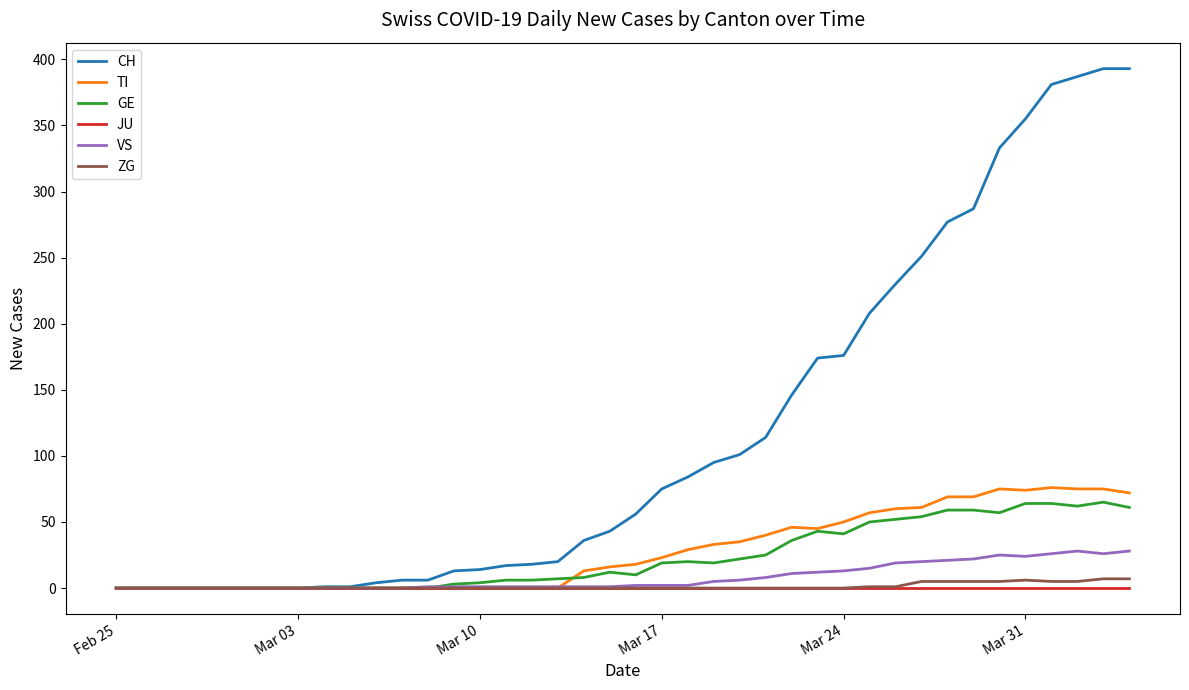

Which series has the largest total across all categories?

CH